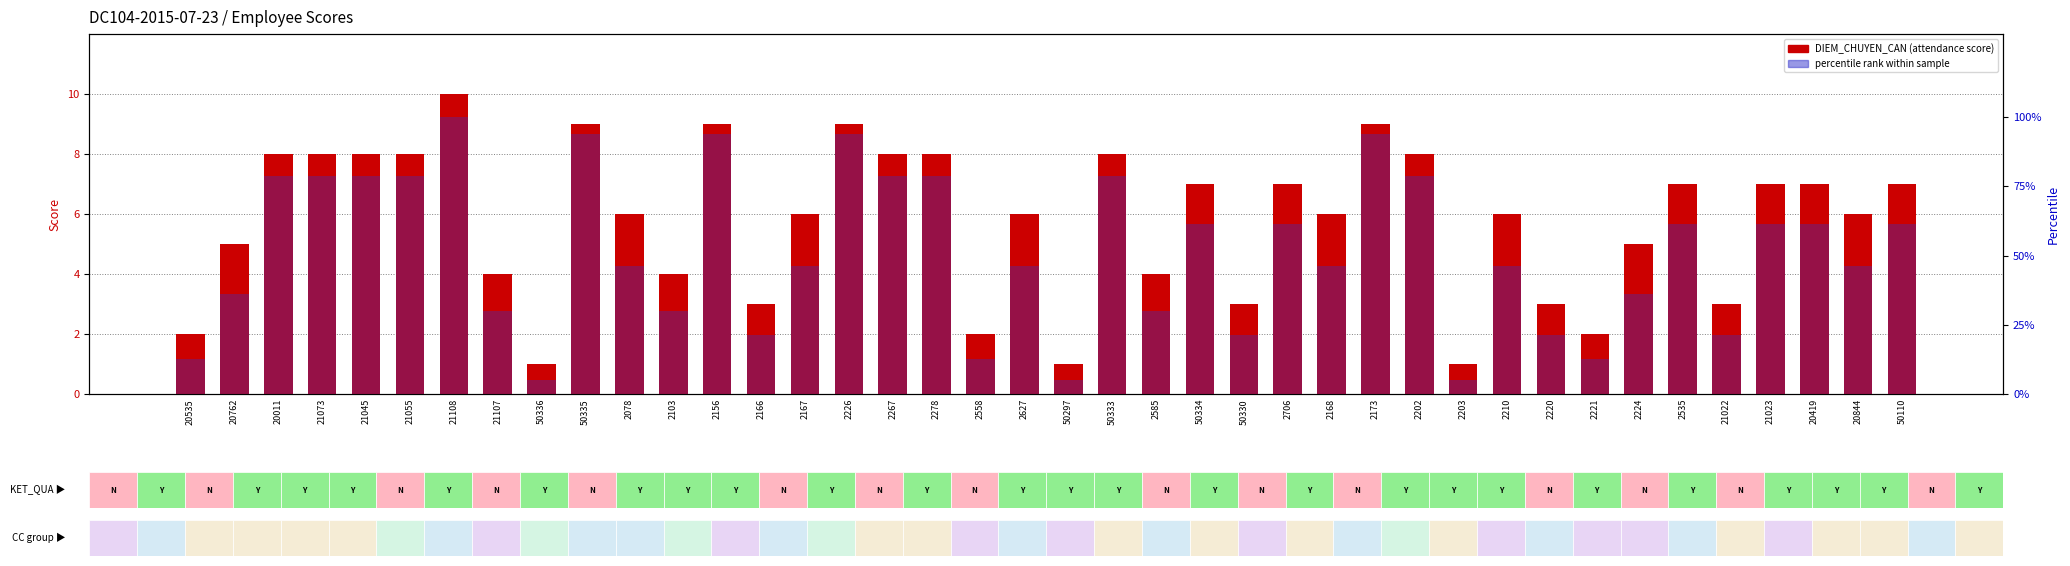

List the labels in order of percentile rank within sample value, smallest first.

50336, 50297, 2203, 20535, 2558, 2221, 2166, 50330, 2220, 21022, 21107, 2103, 2585, 20762, 2224, 2078, 2167, 2627, 2168, 2210, 20844, 50334, 2706, 2535, 21023, 20419, 50110, 20011, 21073, 21045, 21055, 2267, 2278, 50333, 2202, 50335, 2156, 2226, 2173, 21108